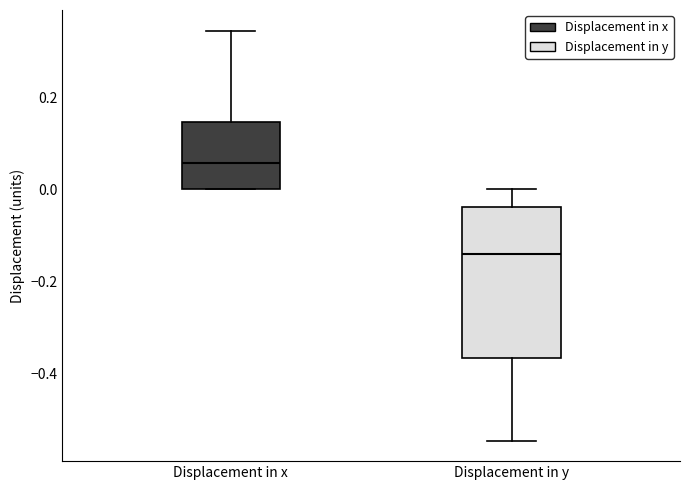

Which box's median line is the highest?

Displacement in x